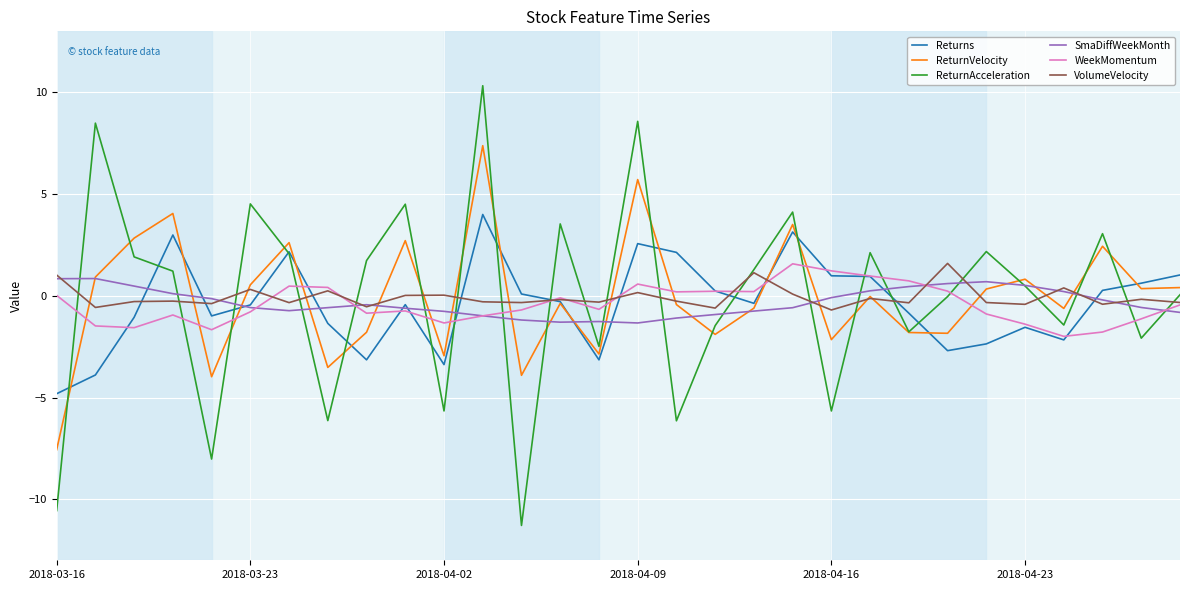

True or false: WeekMomentum and Returns cross at least once.

True